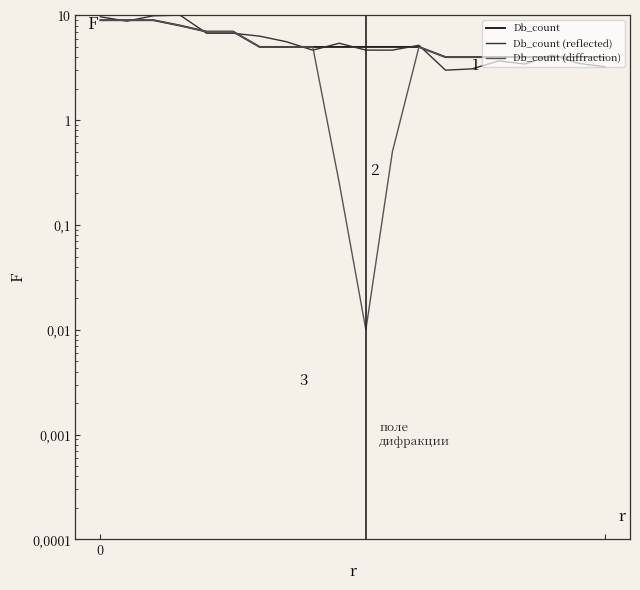

At which label is Db_count closest to 6?

4